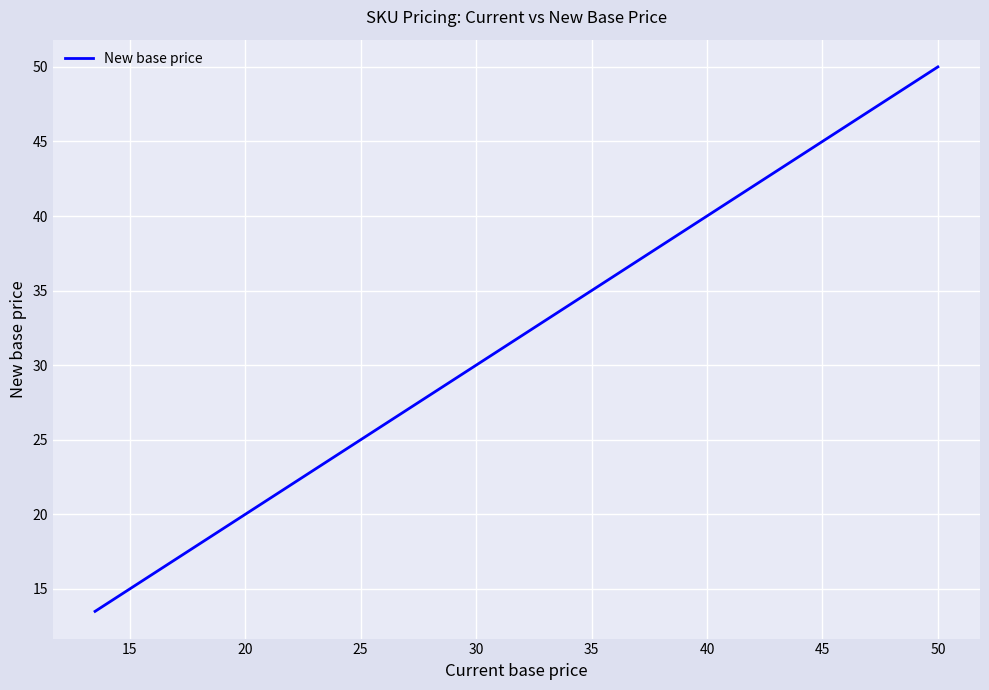

What is the greatest value displayed?

50.0